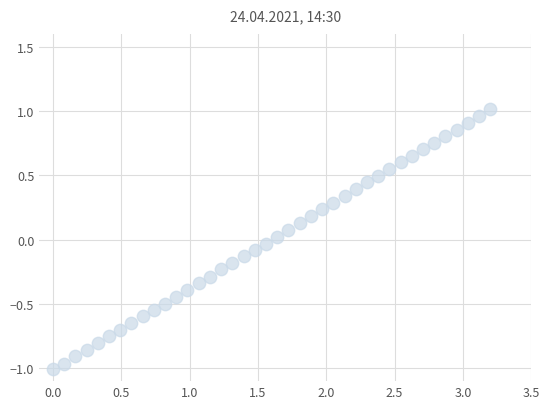

What is the range of X values (max minus min)?

3.2